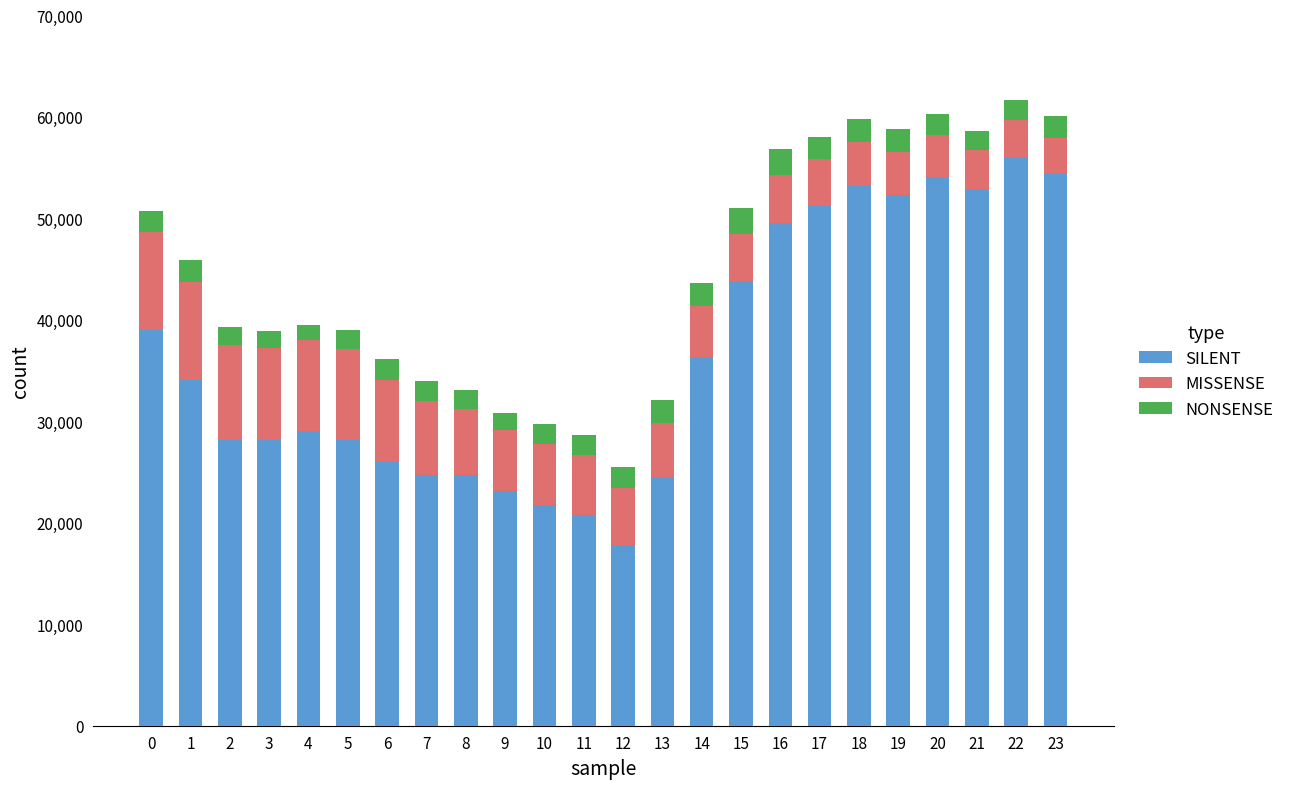

What is the maximum value for SILENT?

56000.0